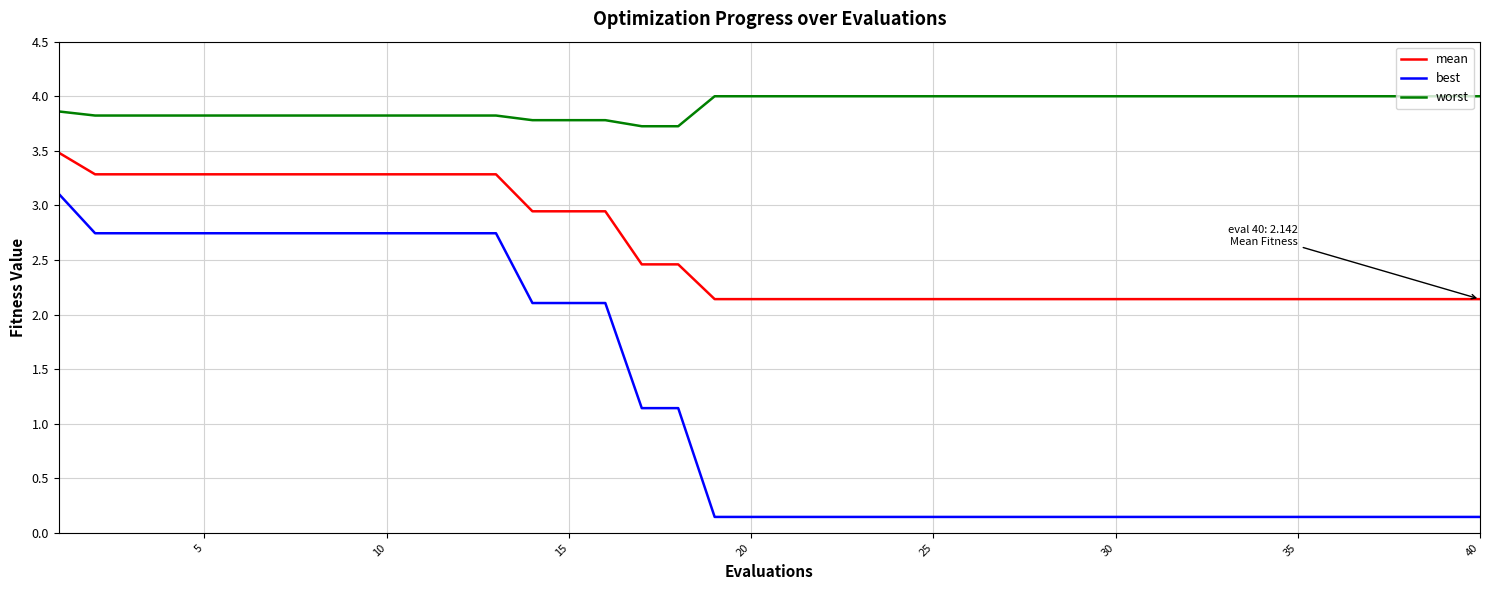

Does the chart display data point markers on the line(s)?

No